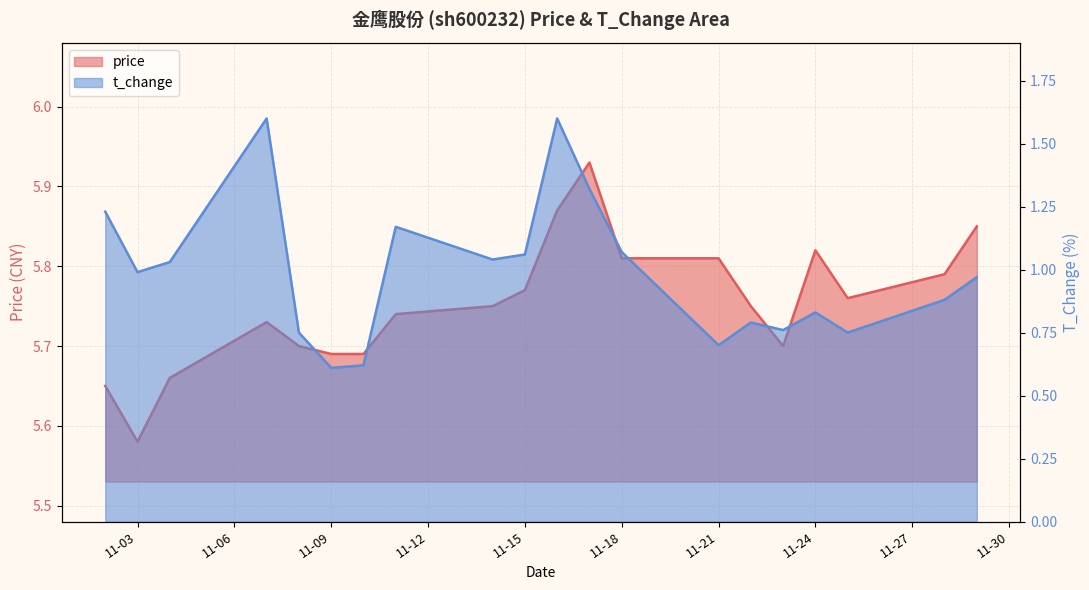

What is the sum of all price values?

115.0